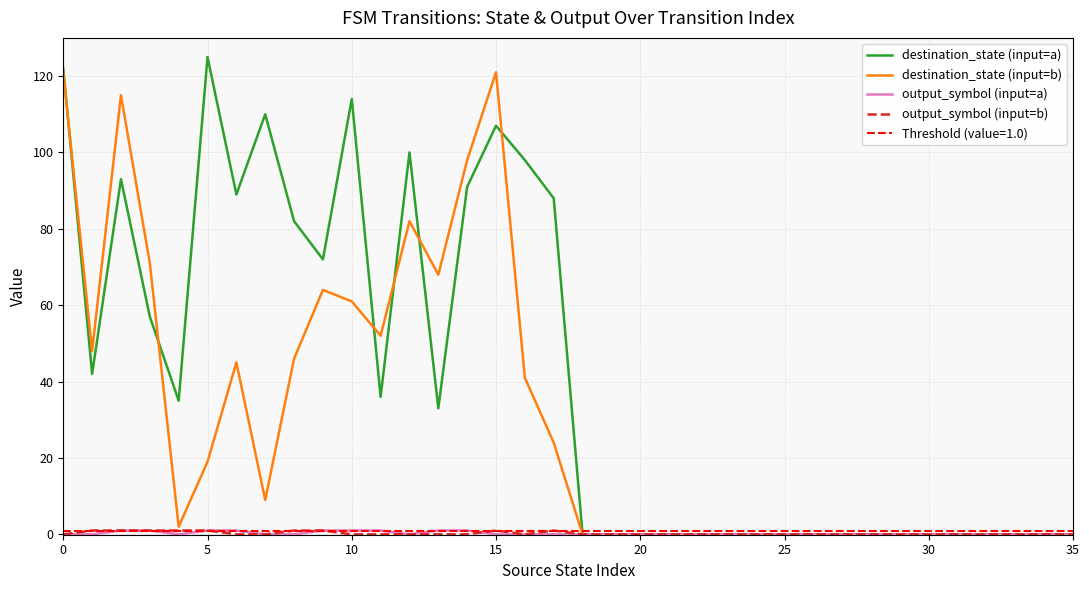

What is the label of the 2nd point from the right?

34